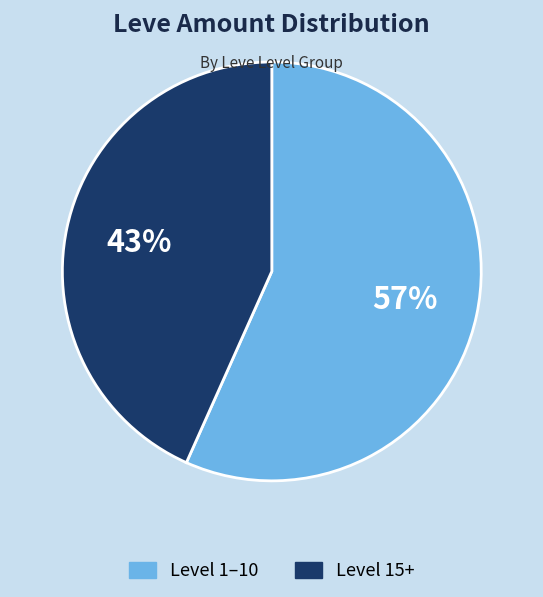

To the nearest percent, what is the average slice percentage?

50%